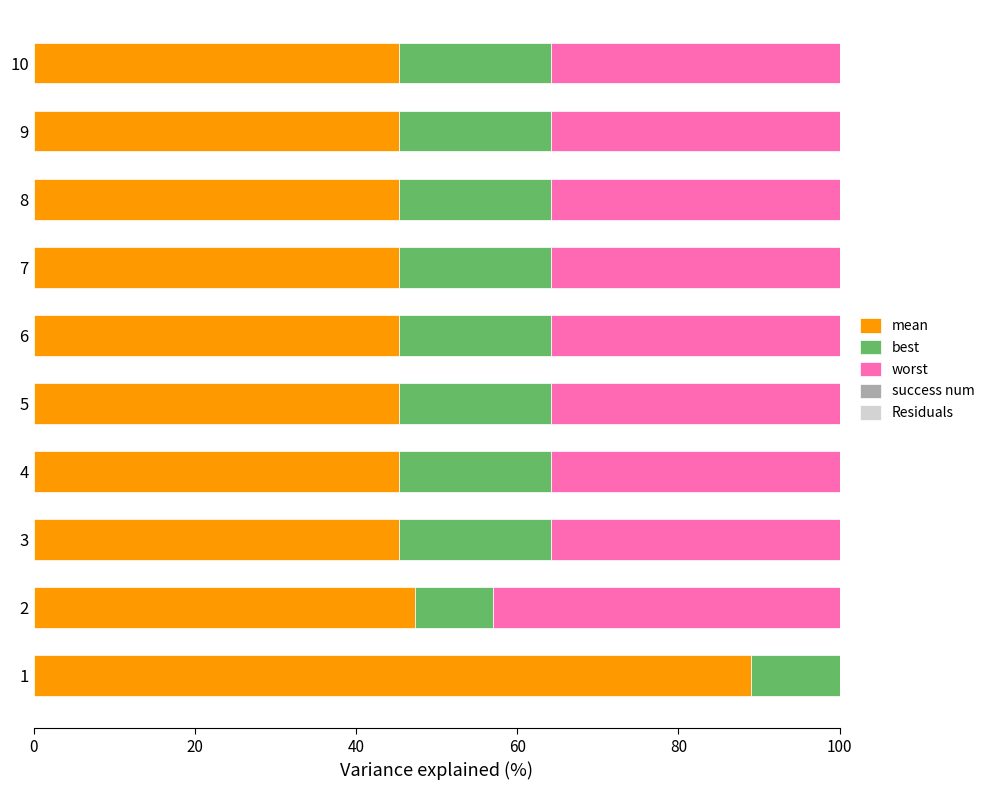

Are the bars horizontal?

Yes